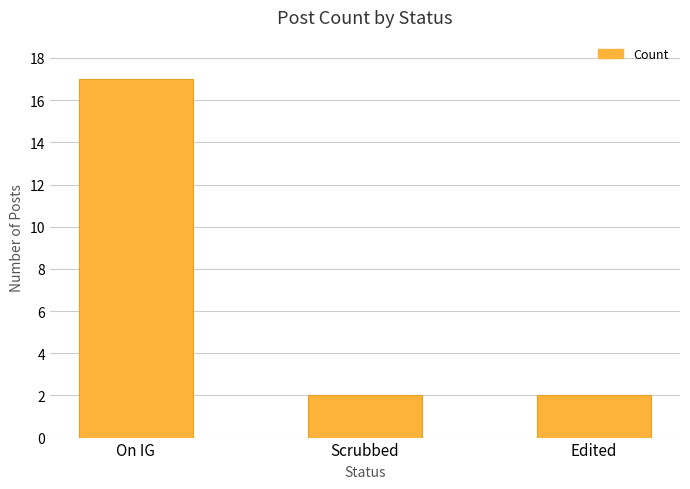

Which label corresponds to the largest value in the chart?

On IG